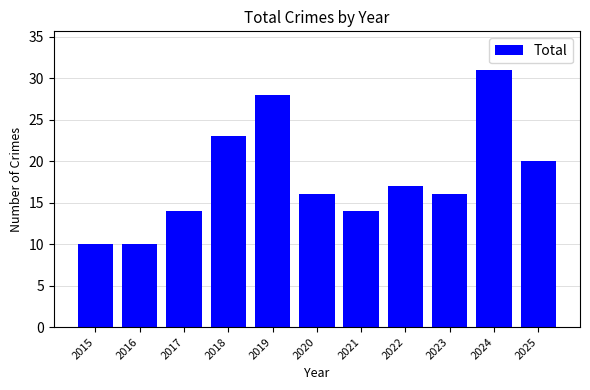

Reading left to right, list all the values displayed in this chart.

10	10	14	23	28	16	14	17	16	31	20